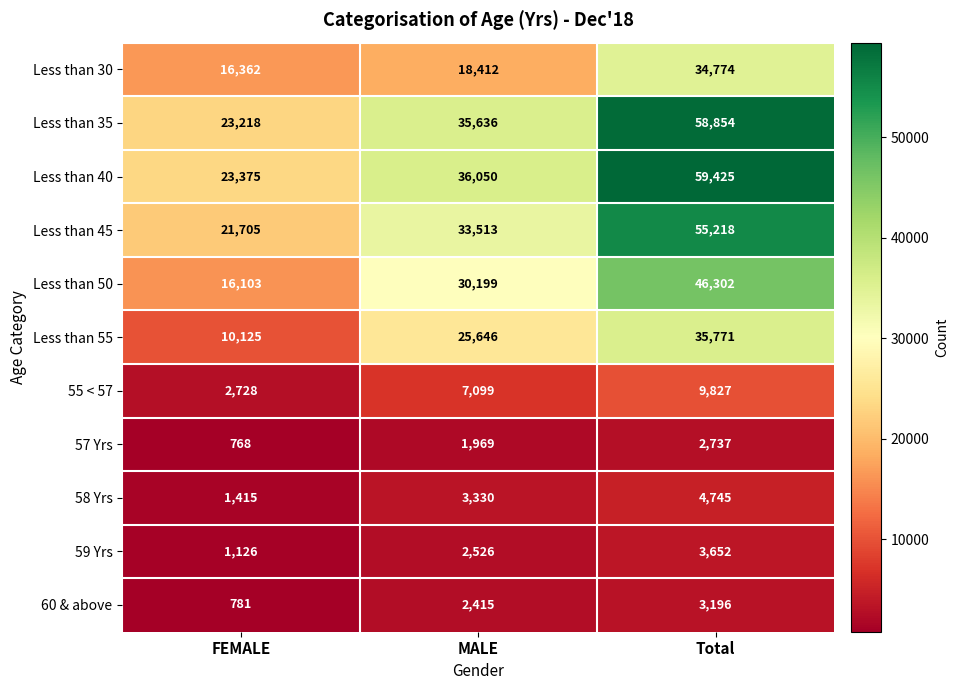

What is the sum of all Less than 55 values?

71542